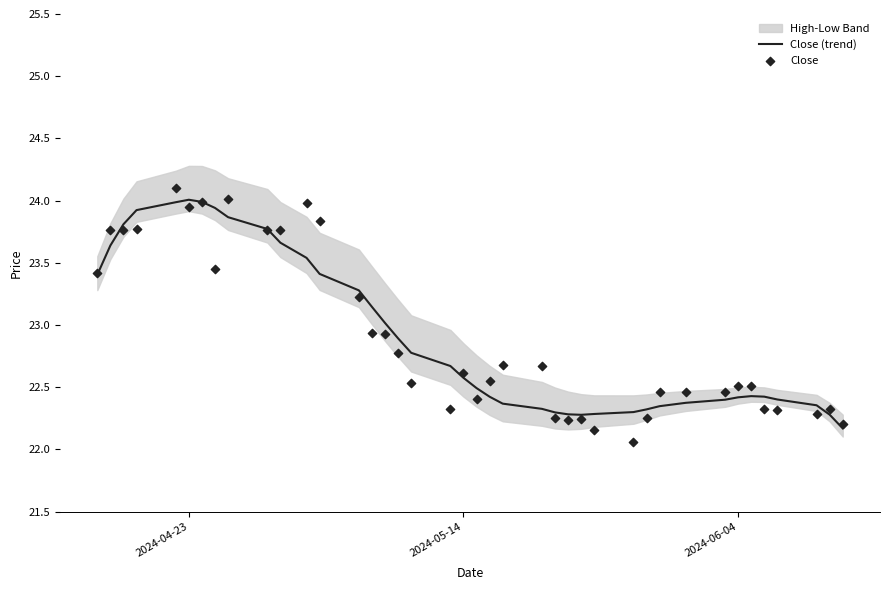

Which series contains the lowest Y value?

Close